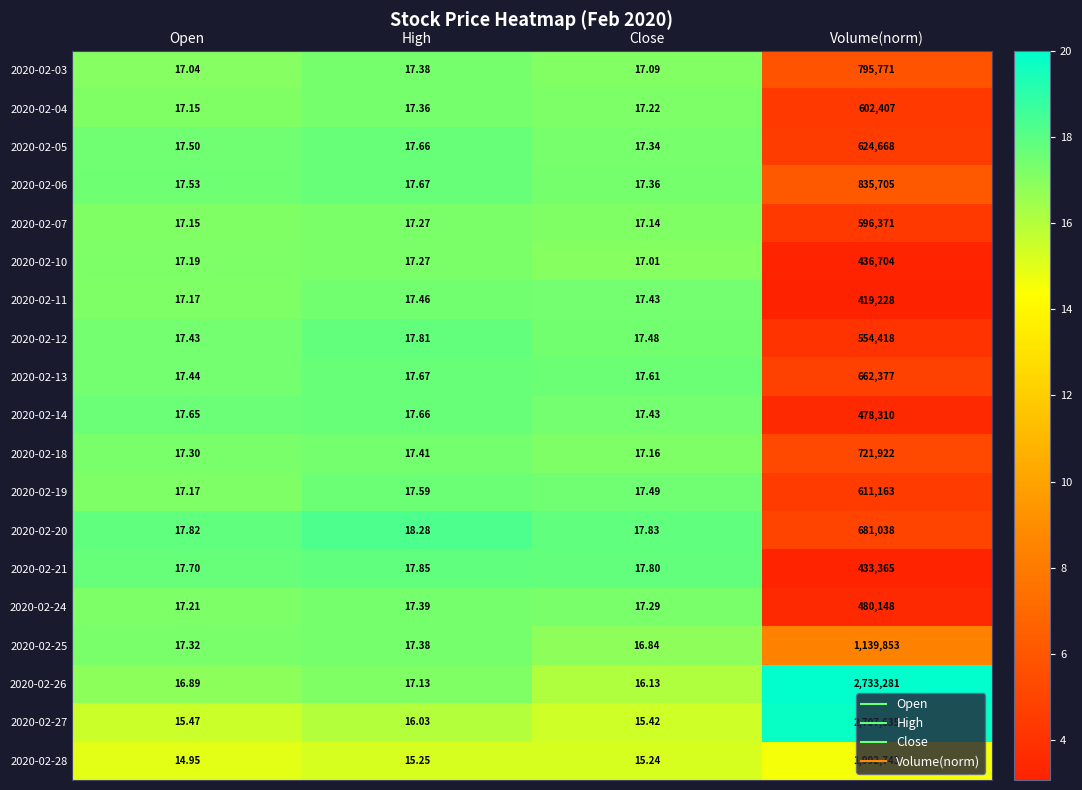

Which category has the lowest value in the 2020-02-25 series?

Close